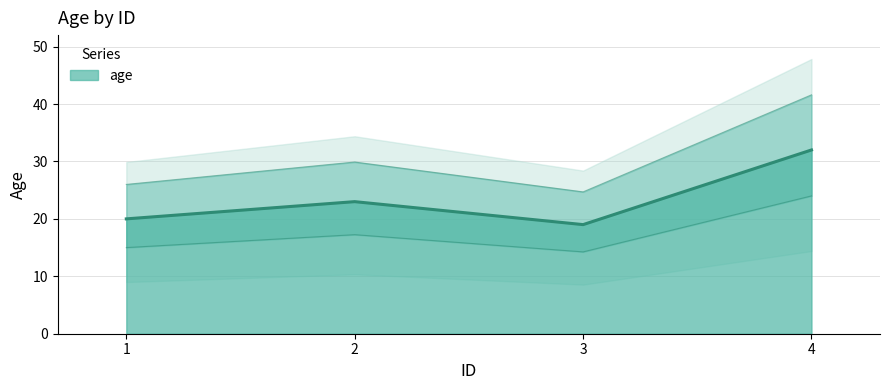

How many distinct data groups are displayed?

1